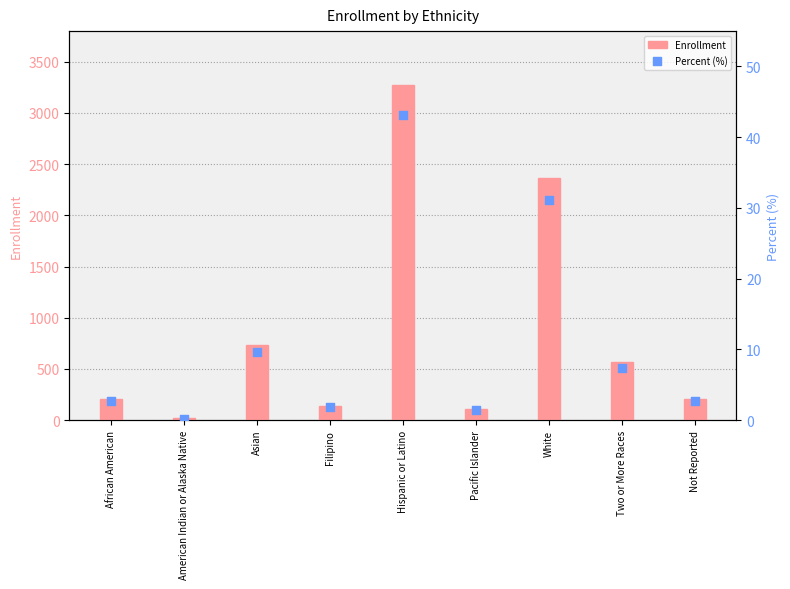

What is the total value across all series at White?

2394.1